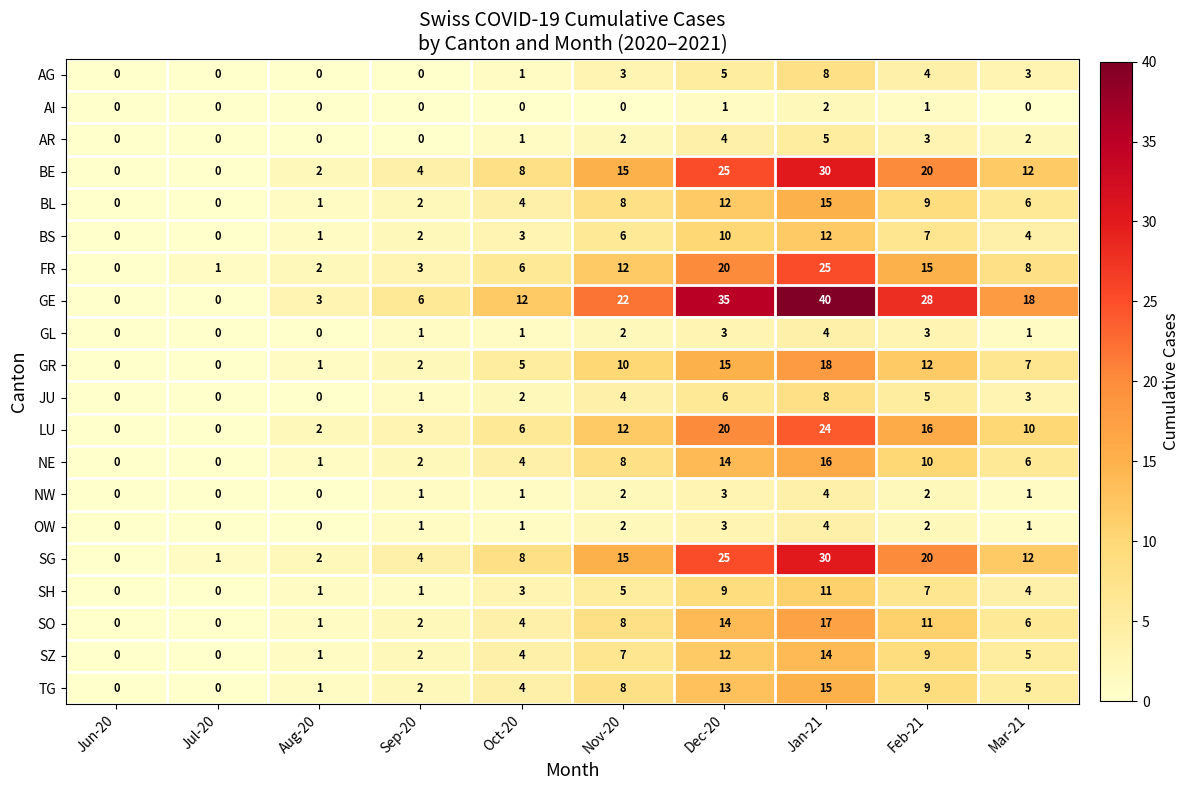

How many values in the SO series are below 6?

5